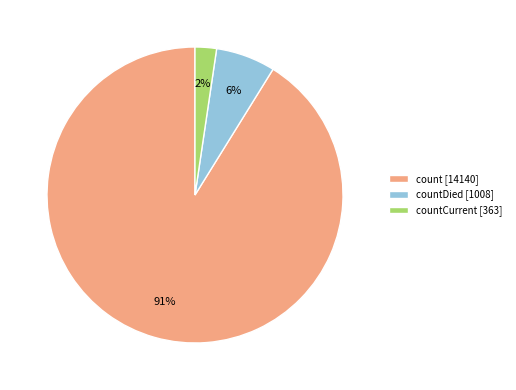

What is the largest slice in the pie chart?

count [14140]